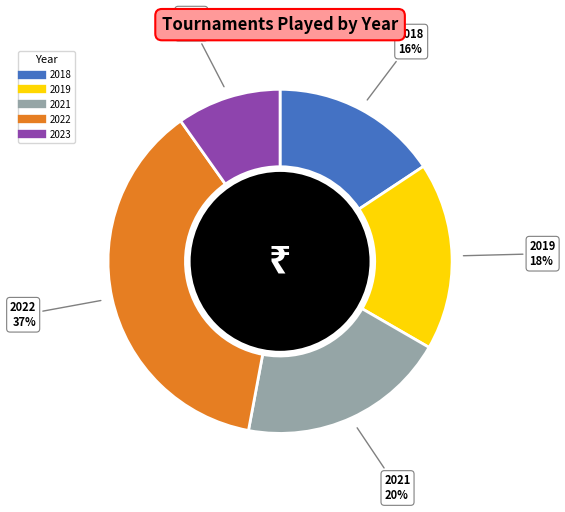

To the nearest percent, what is the average slice percentage?

20%